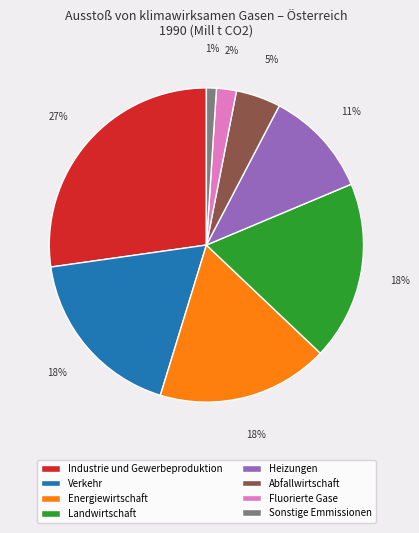

Which has a higher value, Fluorierte Gase or Abfallwirtschaft?

Abfallwirtschaft